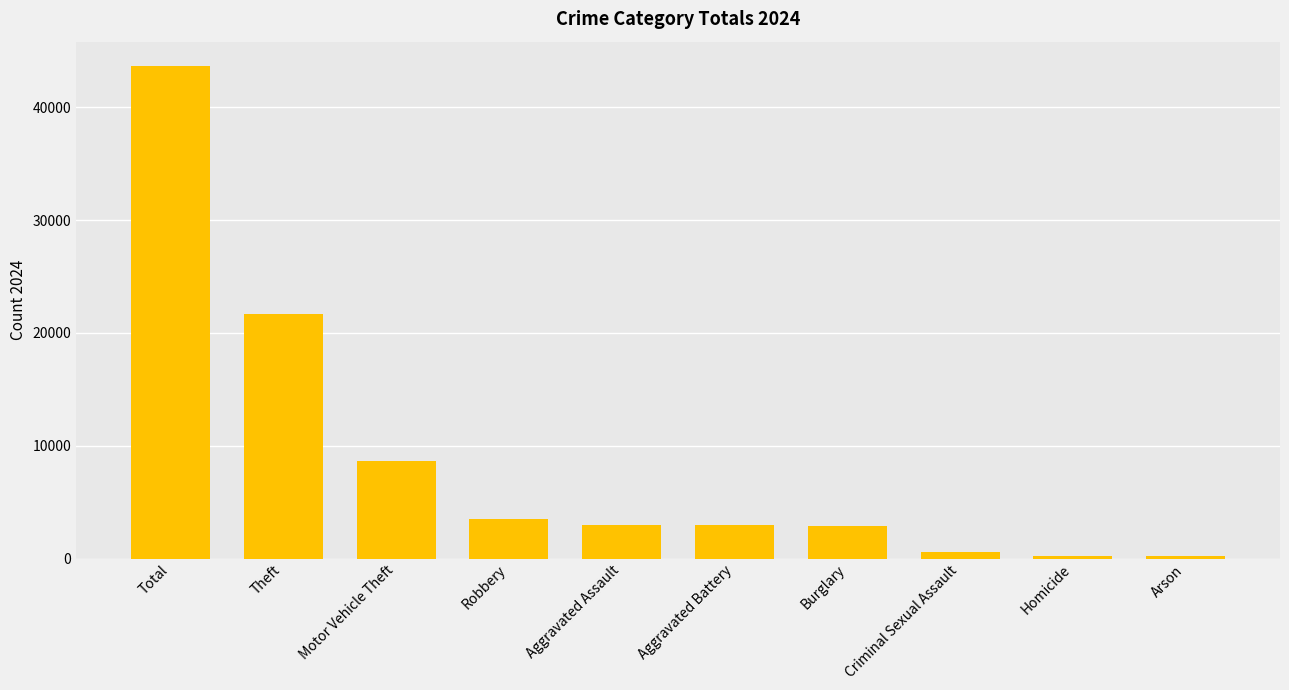

What is the difference between the second highest and second lowest values?

21443